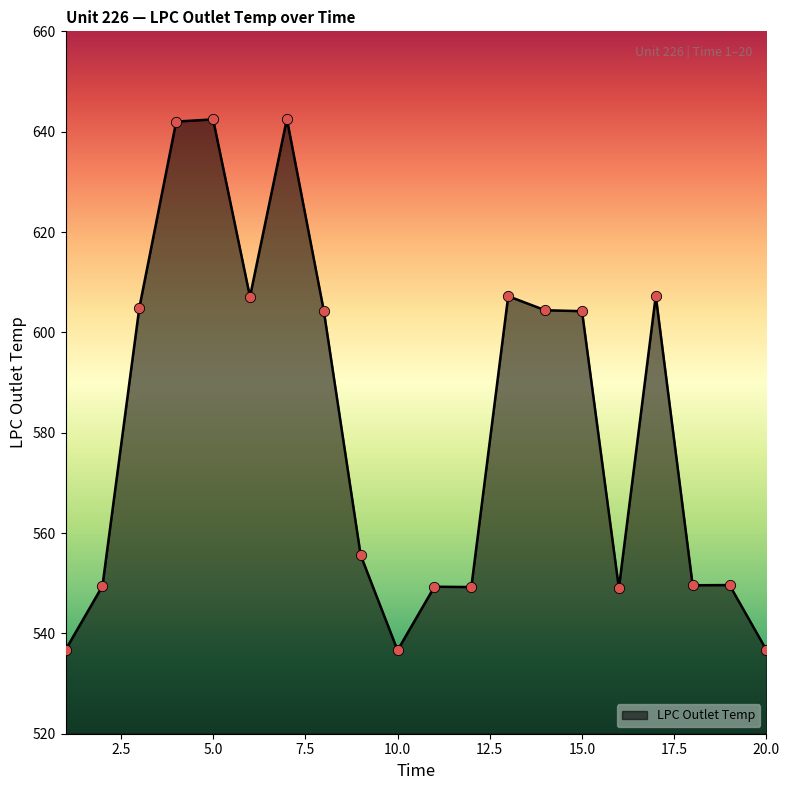

What is the smallest value displayed?

536.6